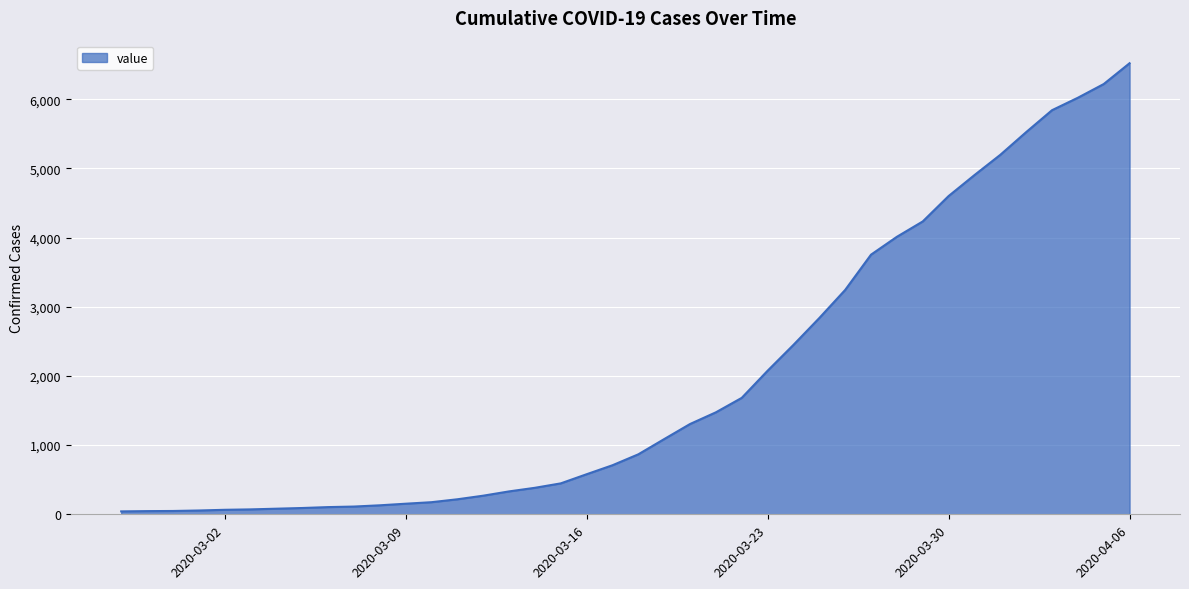

What is the greatest value displayed?

6520